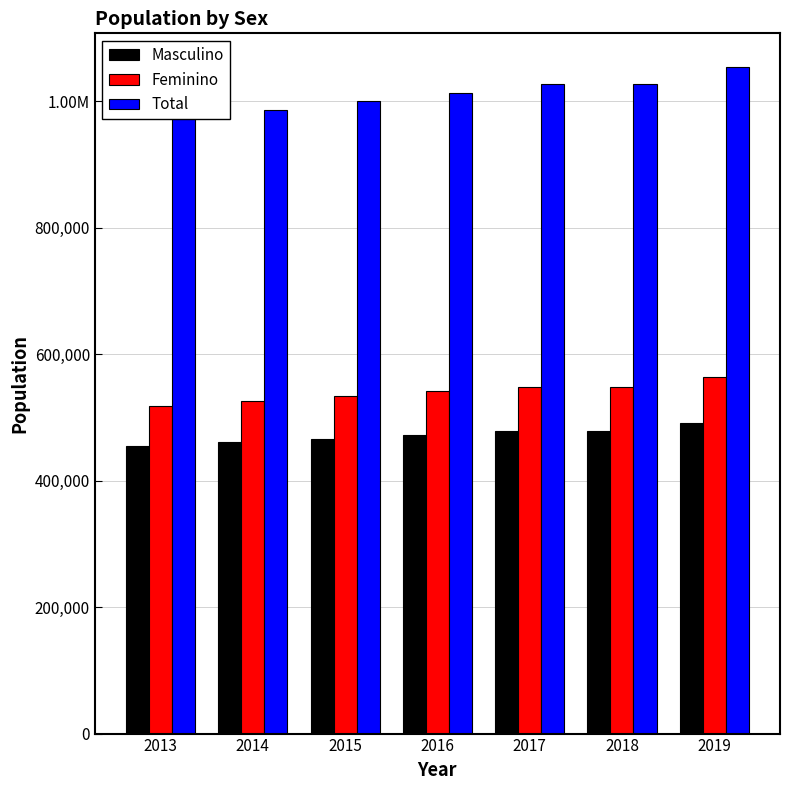

What is the value of the Masculino bar at the 7th from the left?

490710.3